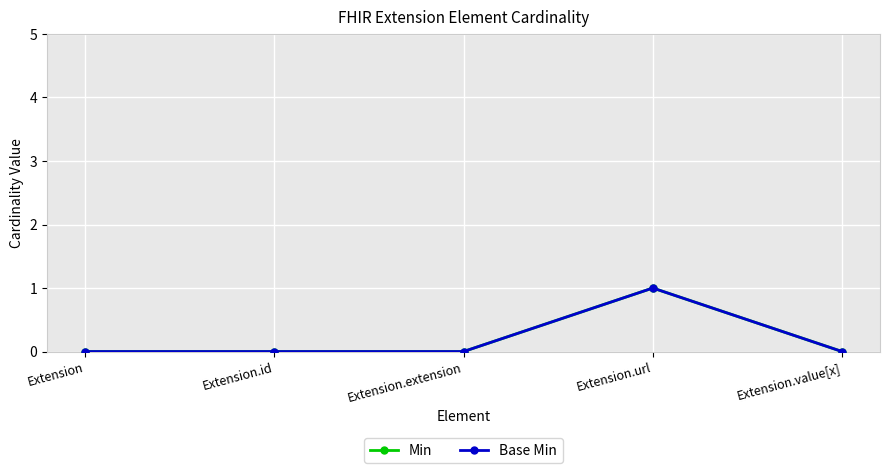

Which series has the largest total across all categories?

Min